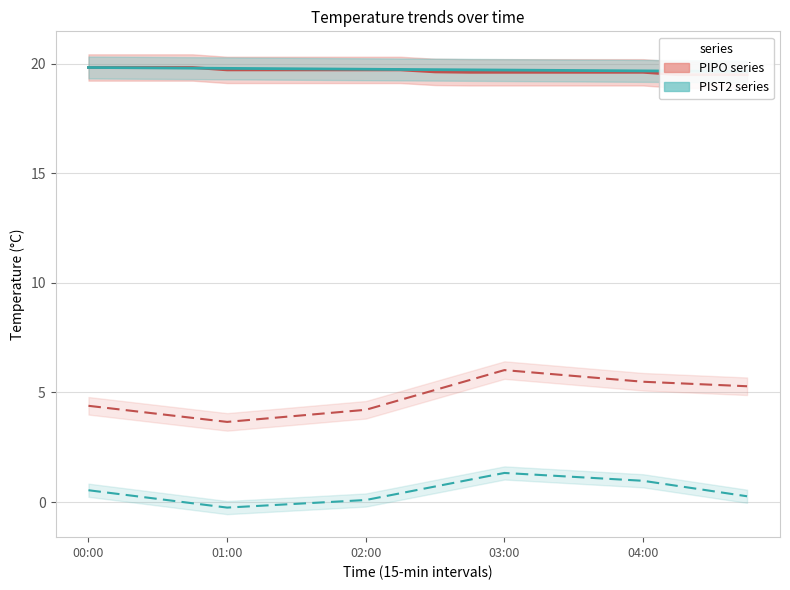

Is it true that T_in_avg_C (PIPO) equals 19.8 at 01:00?

True